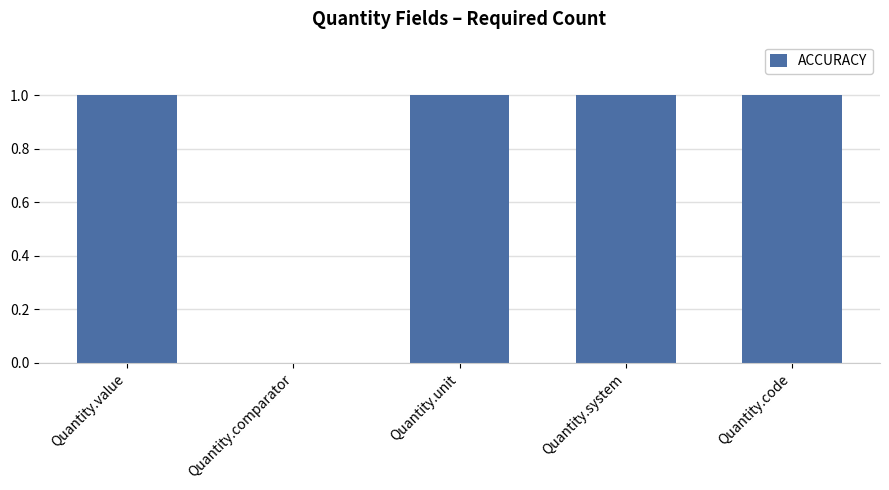

Which has a higher value, Quantity.system or Quantity.comparator?

Quantity.system